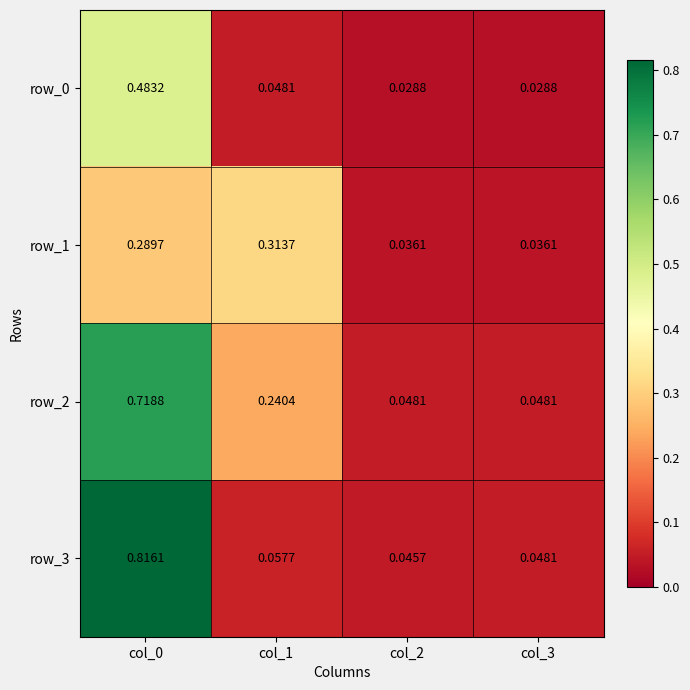

Is the value of row_1 at col_3 greater than the value of row_0 at col_0?

No